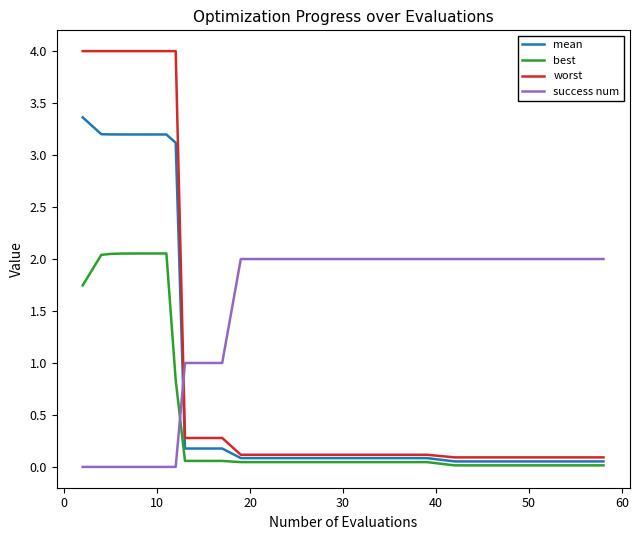

How many success num values are between 0 and 2?

20